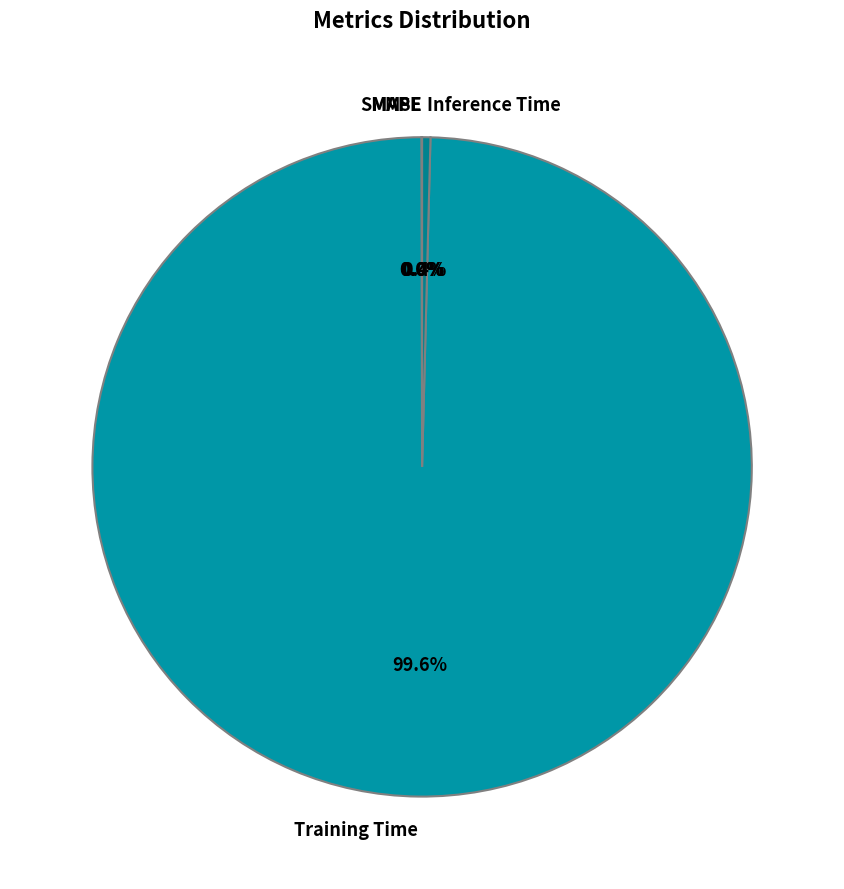

Which category accounts for the majority?

Training Time